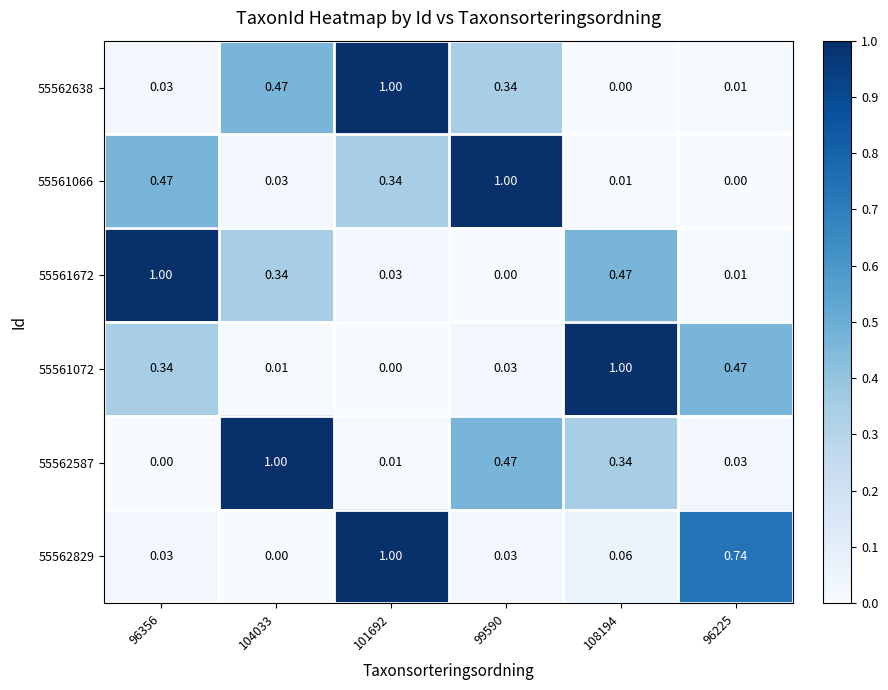

How many distinct data groups are displayed?

6